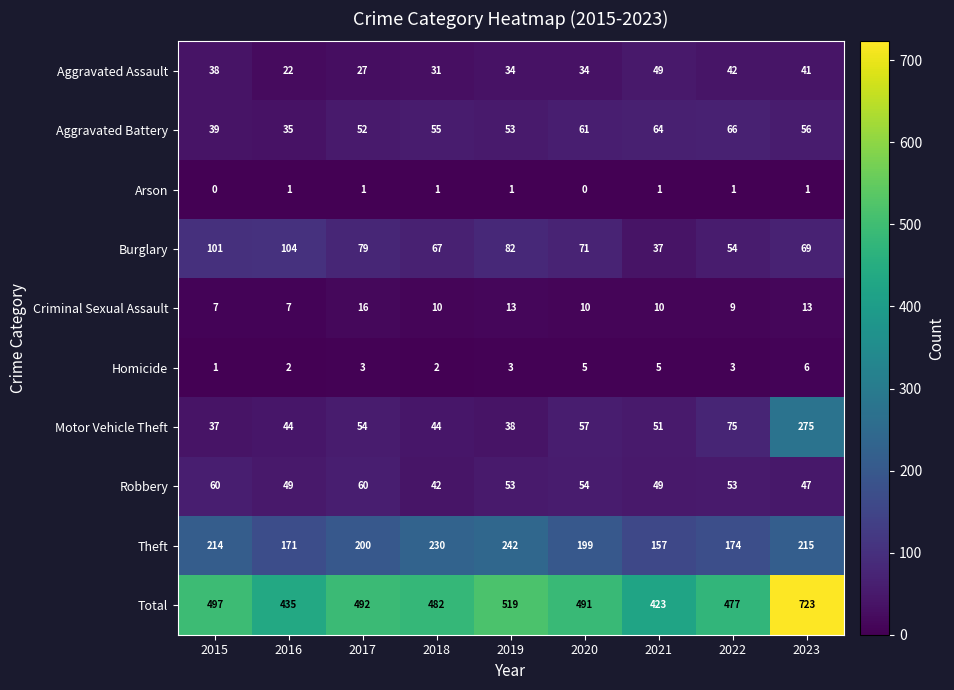

Is it true that Aggravated Assault equals 57 at 2019?

False